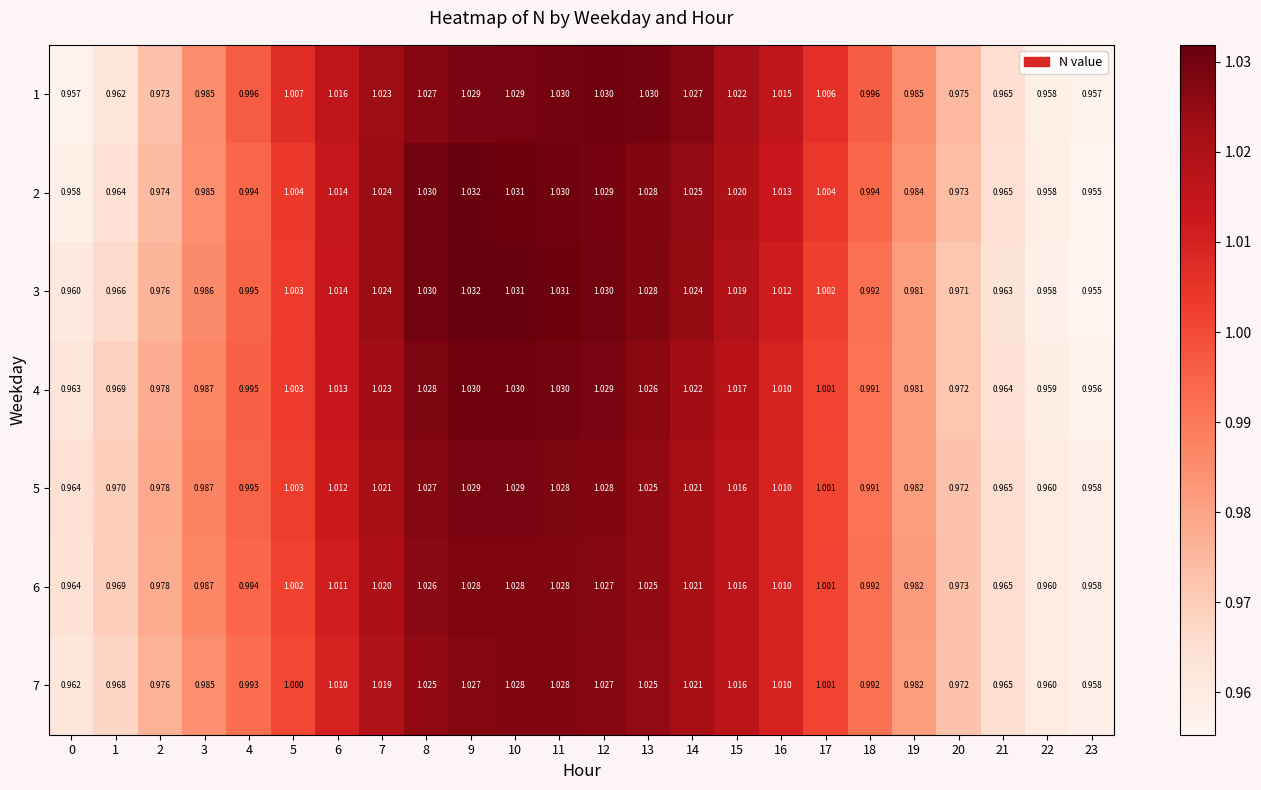

Is the value of 3 at 12 greater than the value of 5 at 6?

Yes